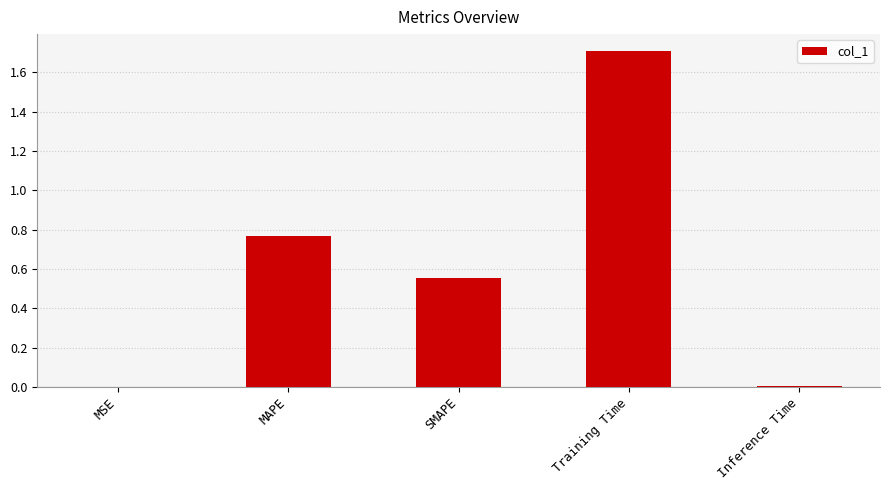

The value at Training Time is 0.9. True or false?

False